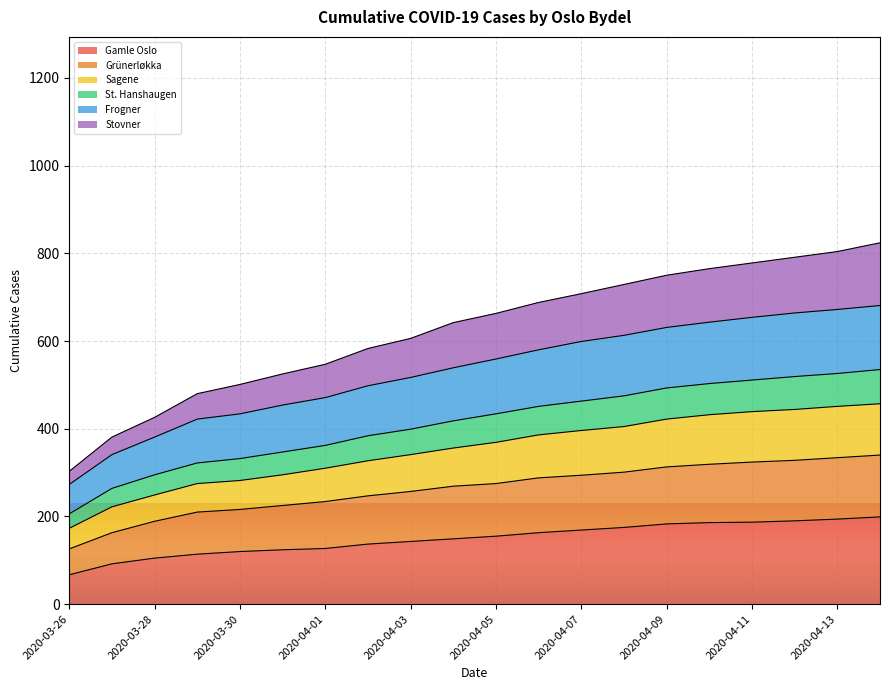

True or false: Gamle Oslo and Stovner intersect in this chart.

False